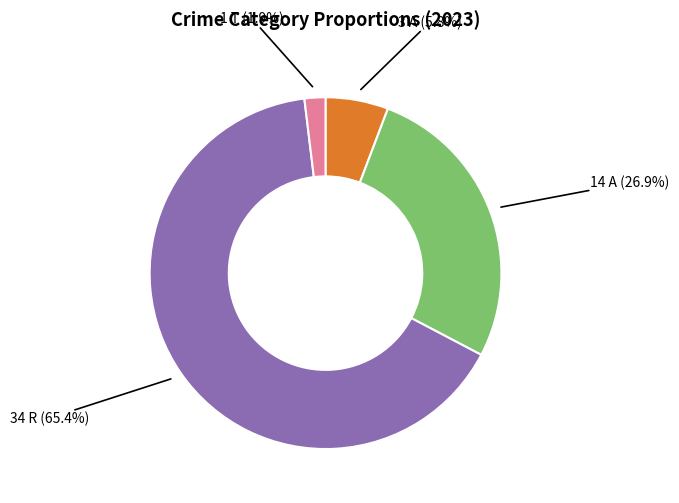

Count the number of slices in the pie.

4